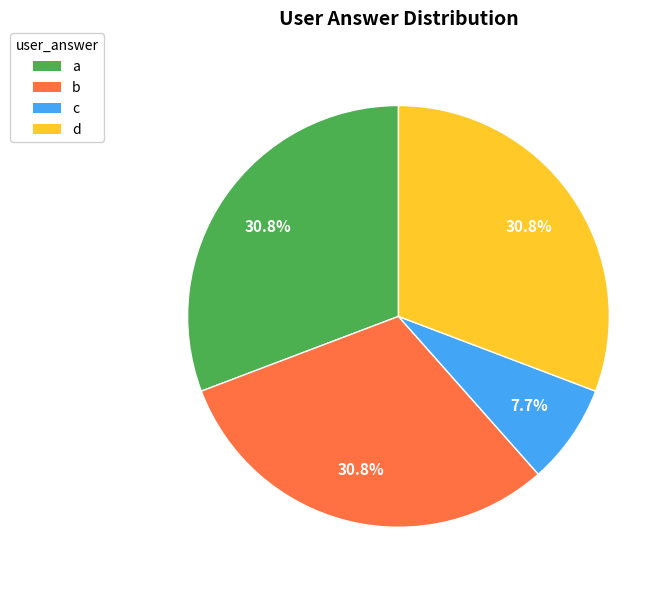

Does c account for over 50% of the chart?

No